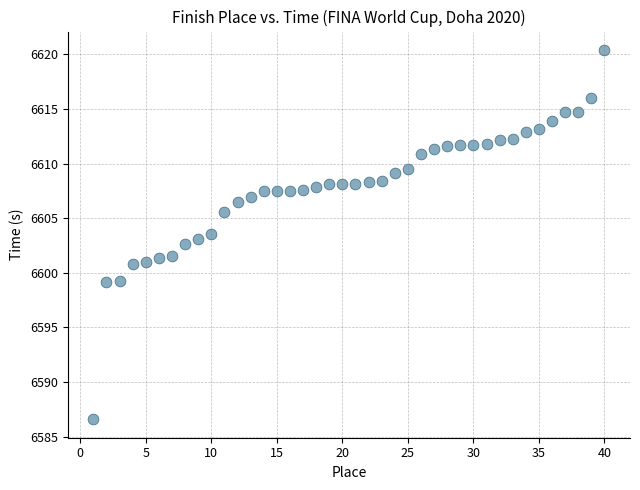

What is the range of X values (max minus min)?

39.0